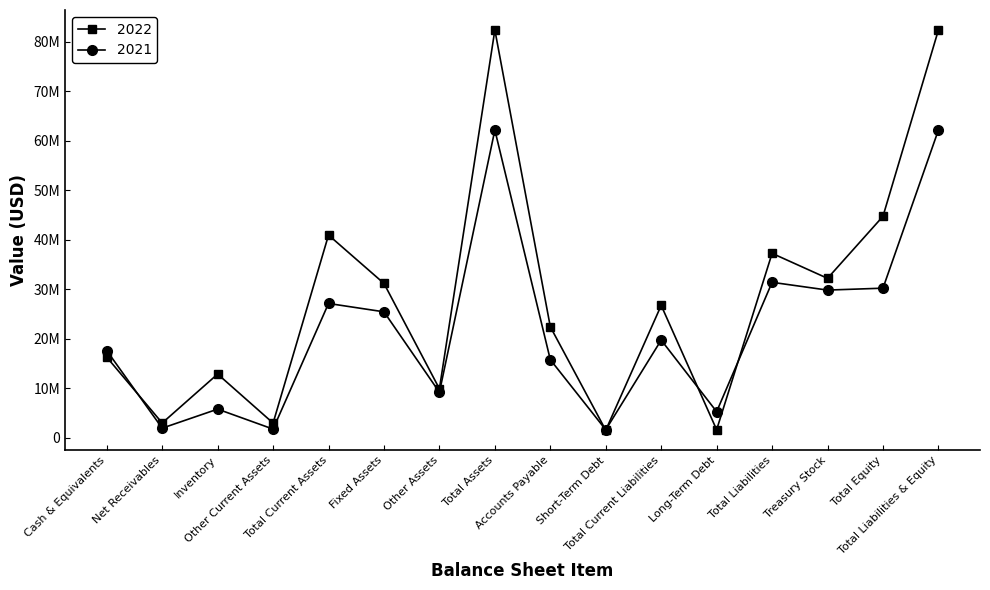

Which category has the highest value in the 2021 series?

Total Assets